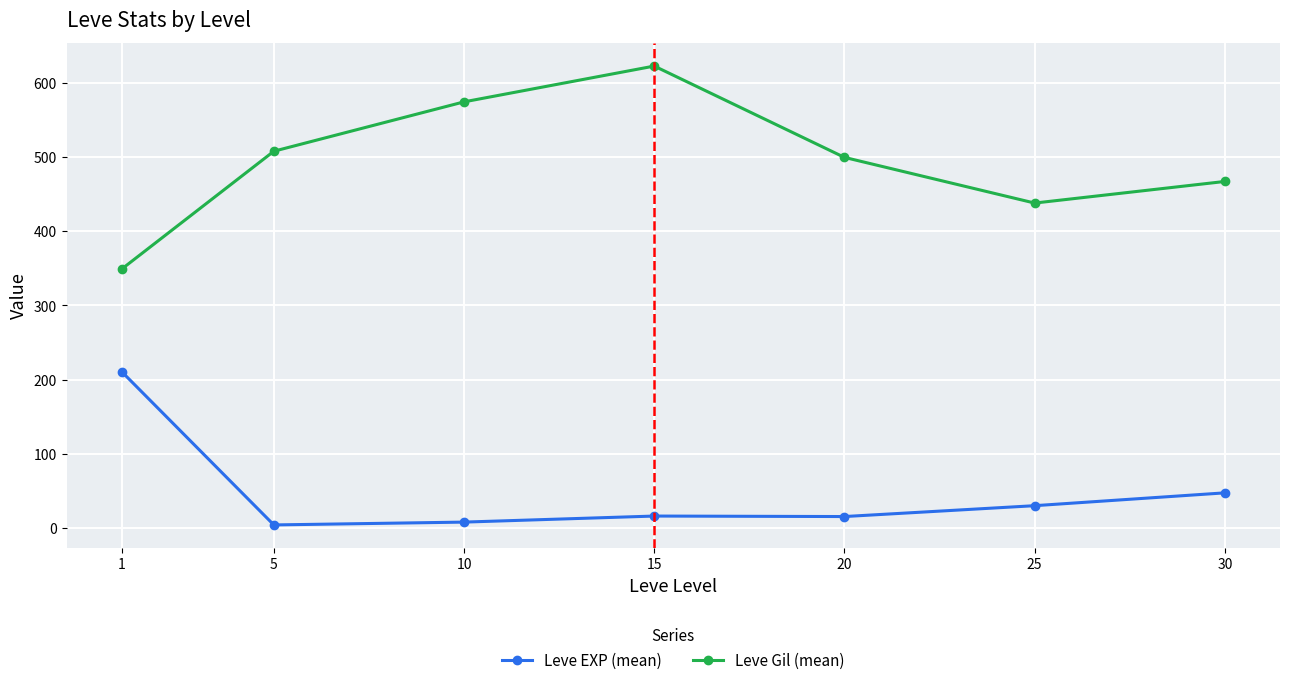

At 5, list the series in order from largest to smallest.

Leve Gil (mean), Leve EXP (mean)